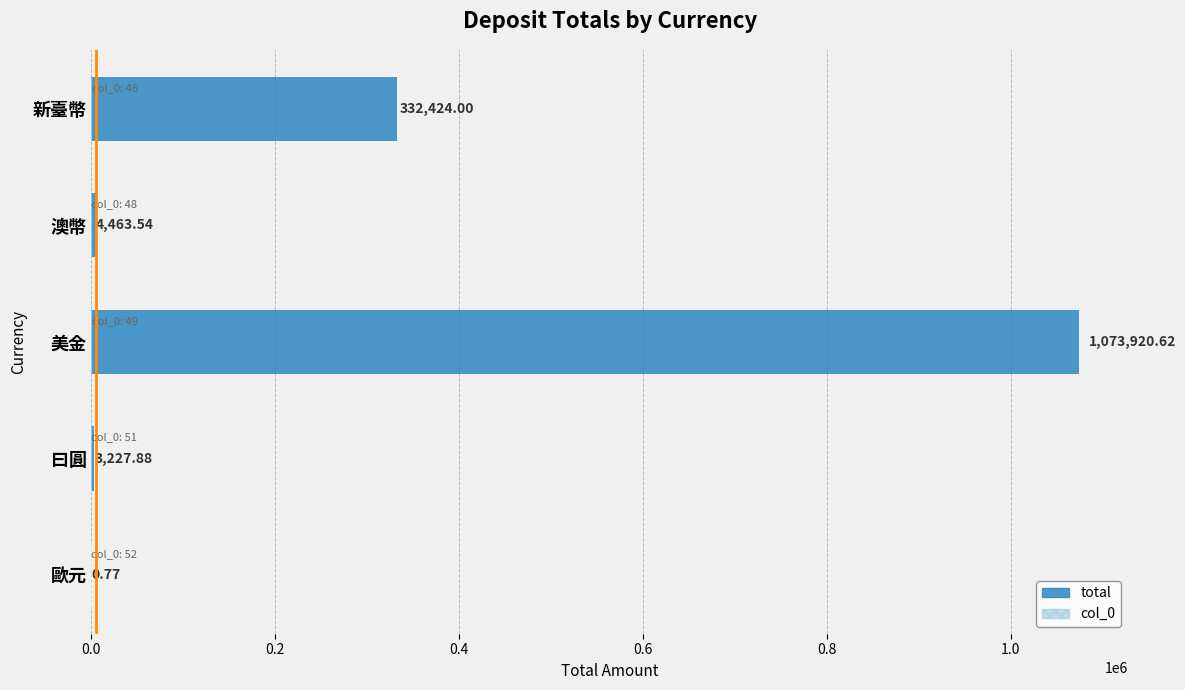

List the series in order of their overall mean, lowest first.

col_0, total